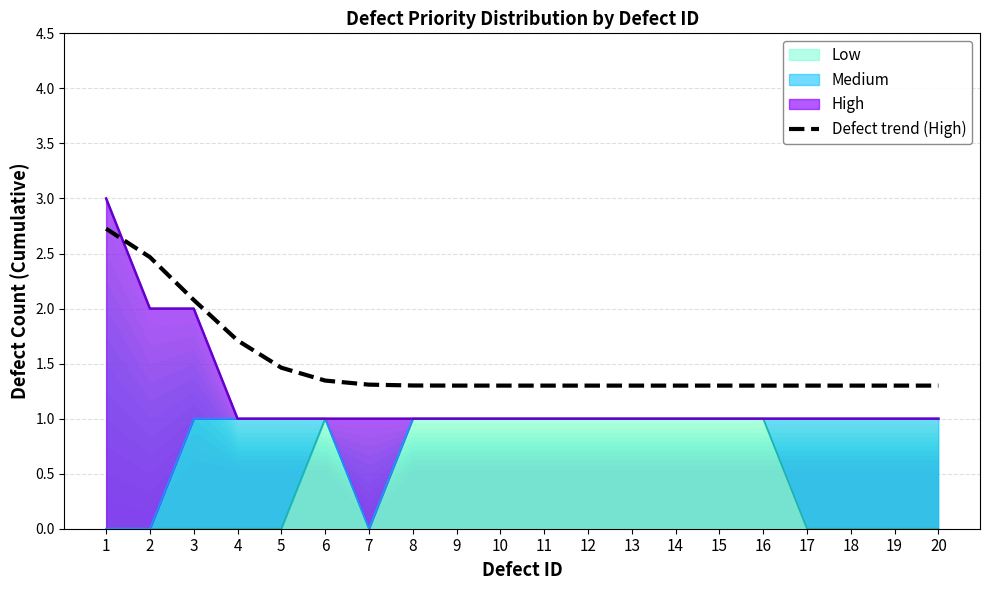

How many lines are shown in the chart?

1